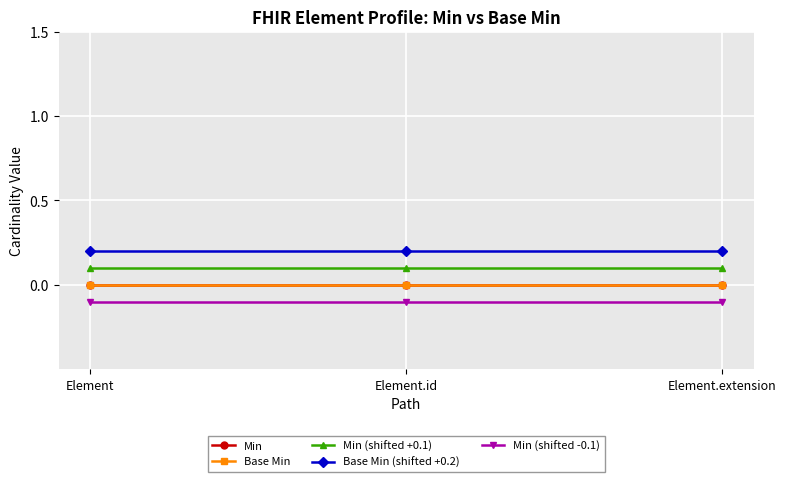

What position from the left is Element.id?

2